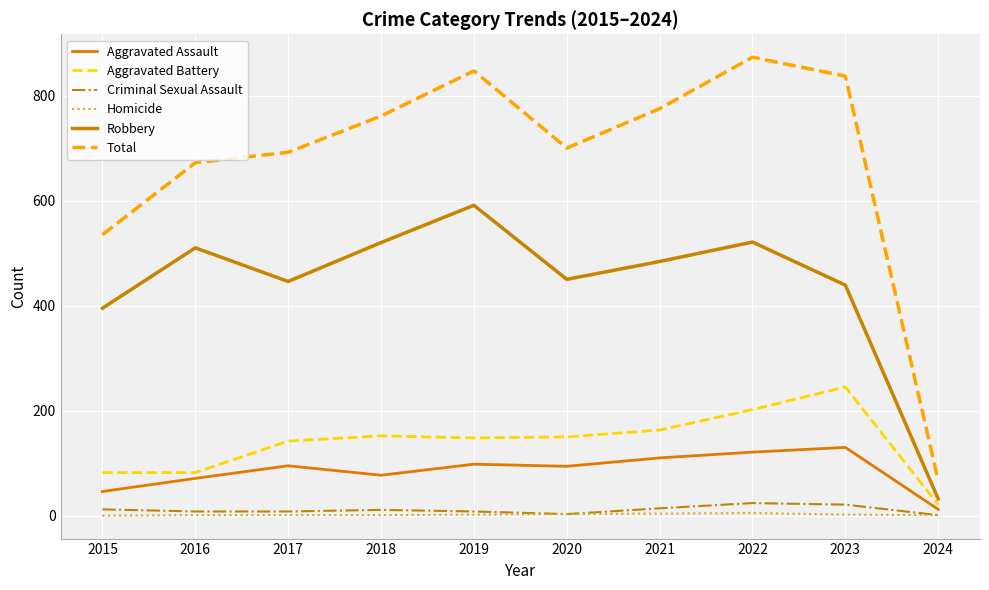

Rank the series by their maximum value, from lowest to highest.

Homicide, Criminal Sexual Assault, Aggravated Assault, Aggravated Battery, Robbery, Total